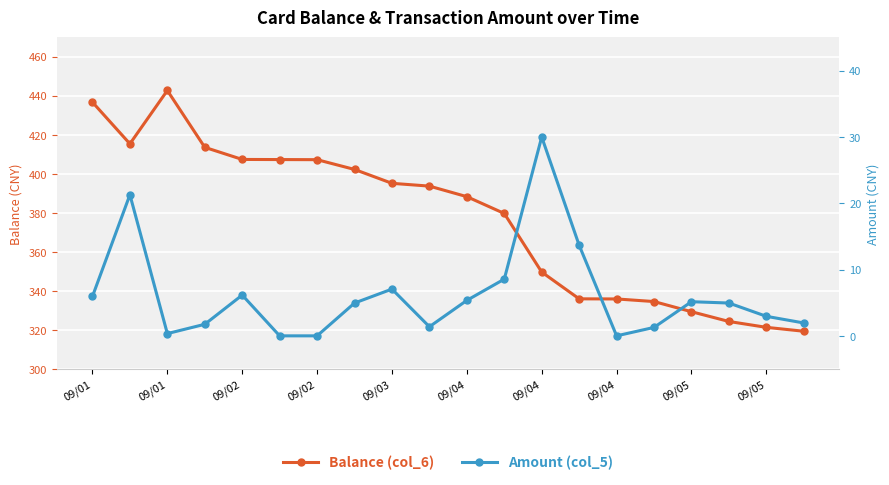

What is the sum of the Balance (col_6) values at 09/05 and 15?

728.6